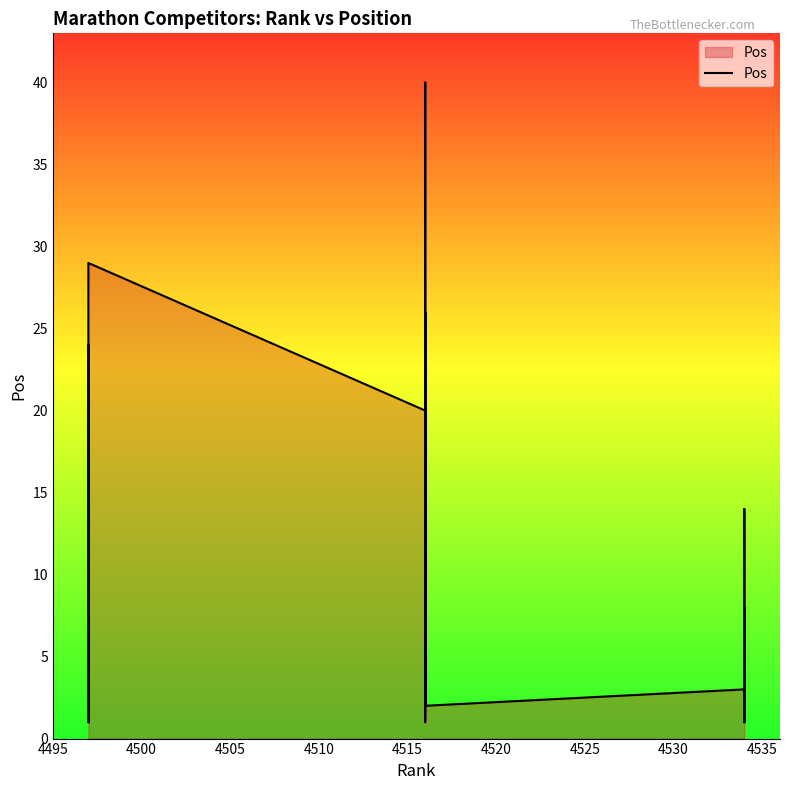

What is the difference between the second highest and minimum values?

28